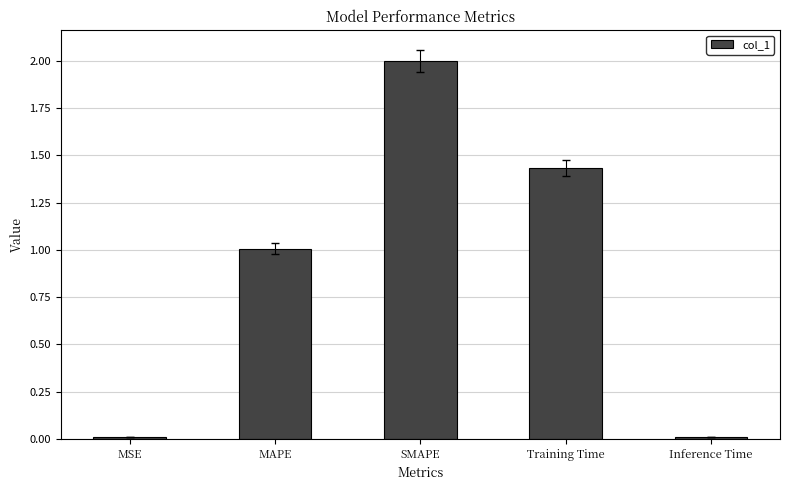

What is the label of the 2nd bar from the right?

Training Time